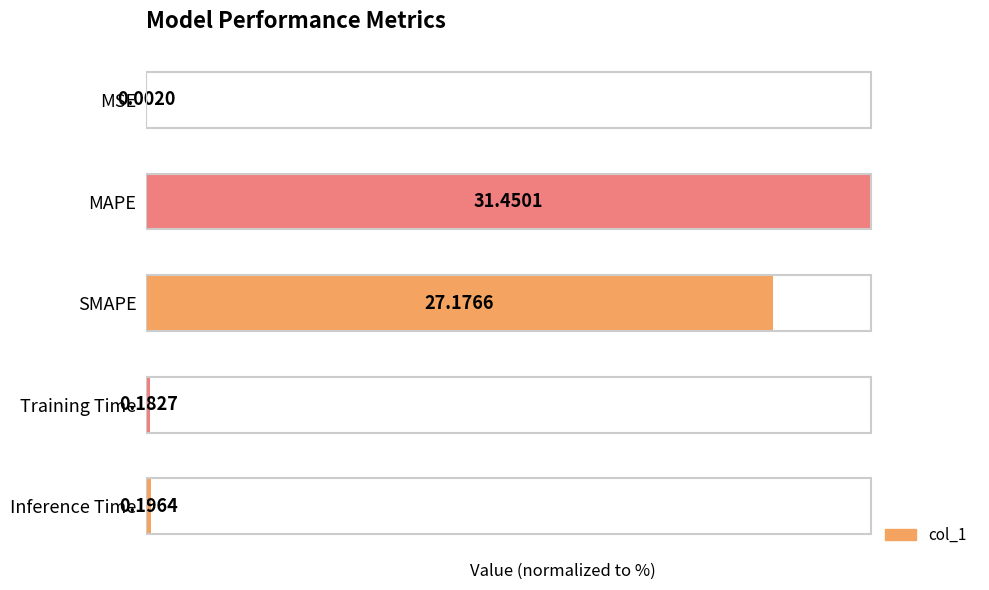

List the labels in order of value, smallest first.

MSE, Training Time, Inference Time, SMAPE, MAPE